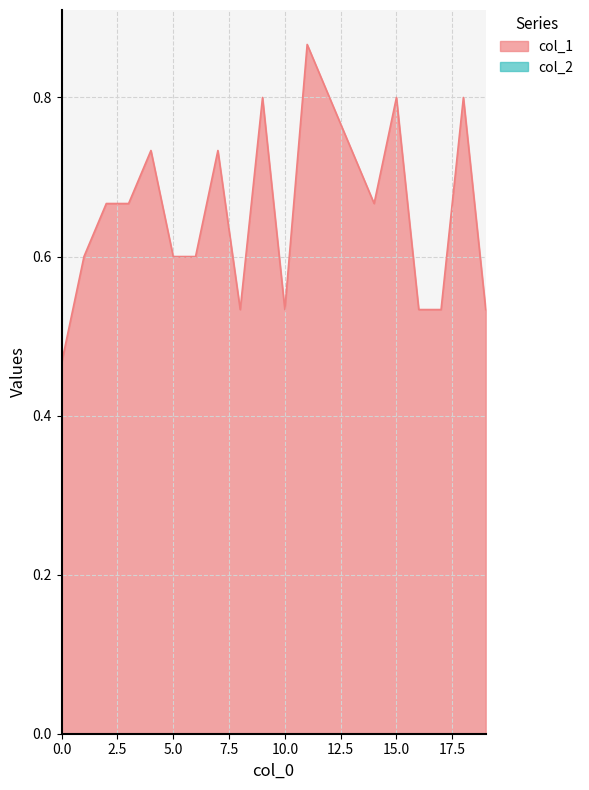

Which has a higher value, 6 or 16?

6